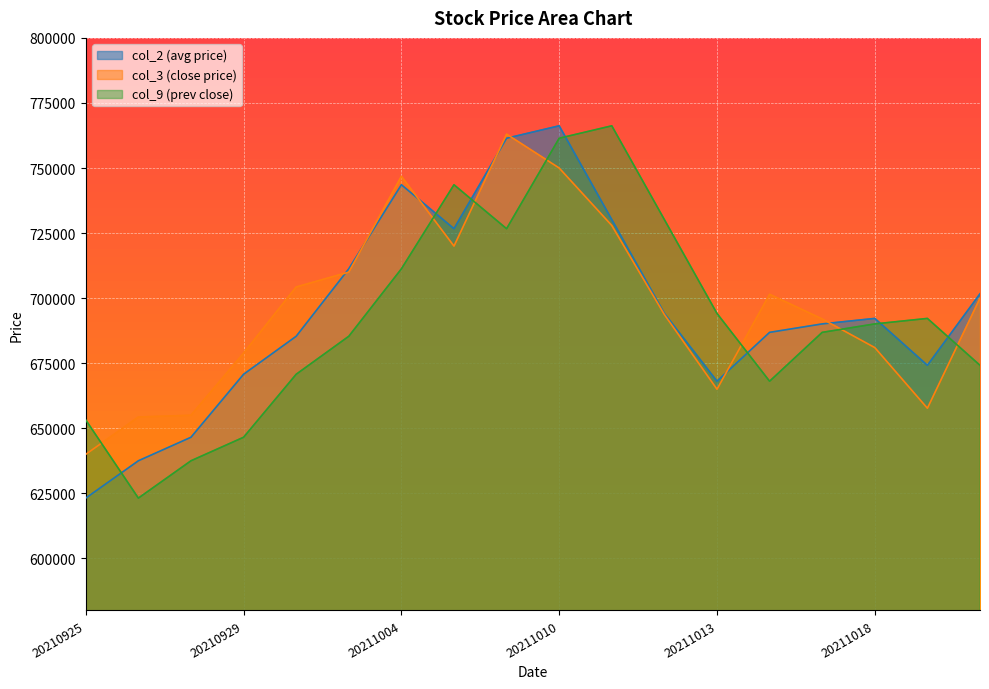

At which category does the chart reach its minimum across all series?

20210925